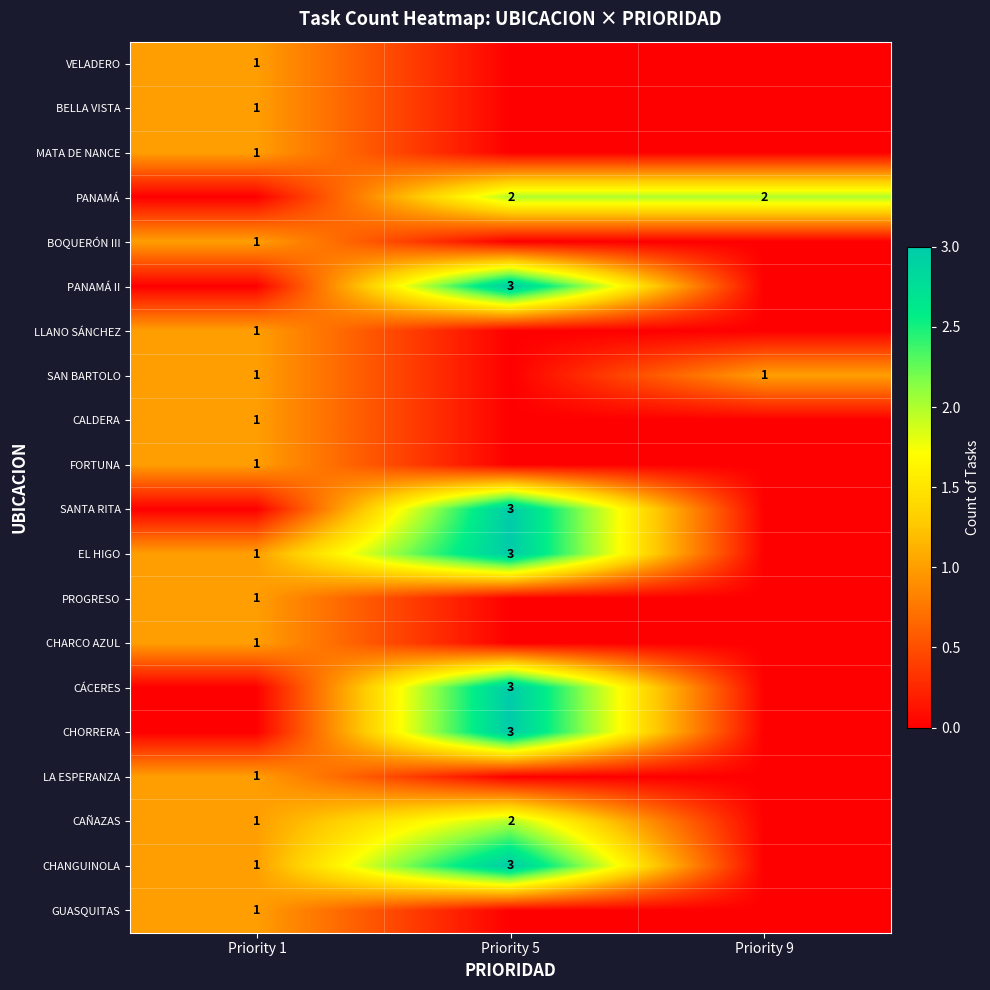

At how many categories does at least one series exceed 2?

1